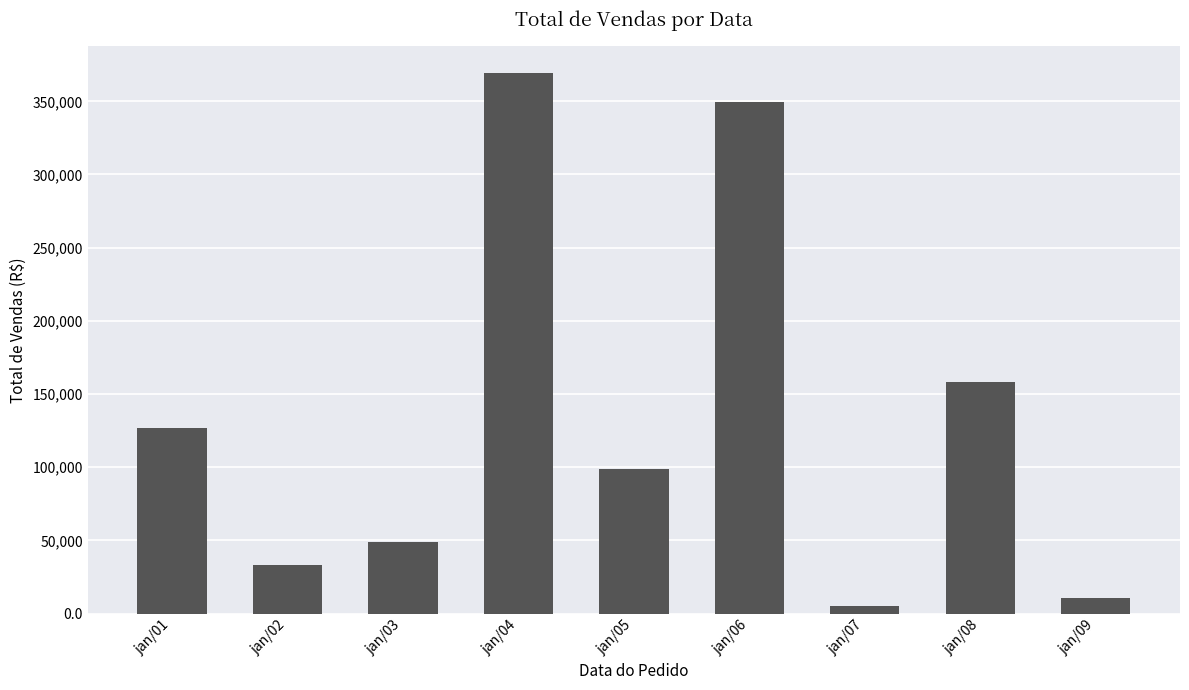

The value at jan/02 is 33128. True or false?

True